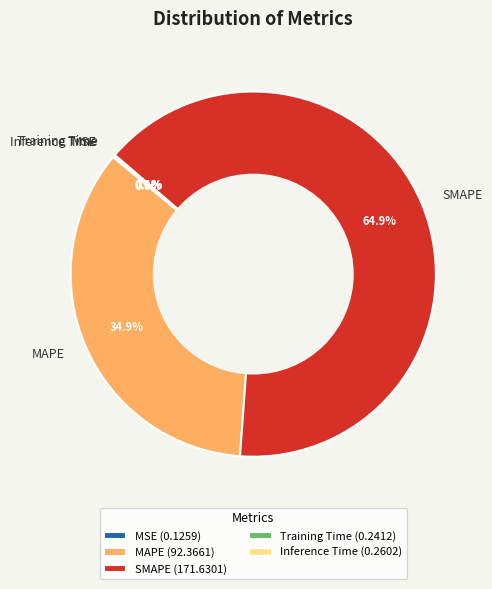

Does SMAPE represent more than half of the total?

Yes